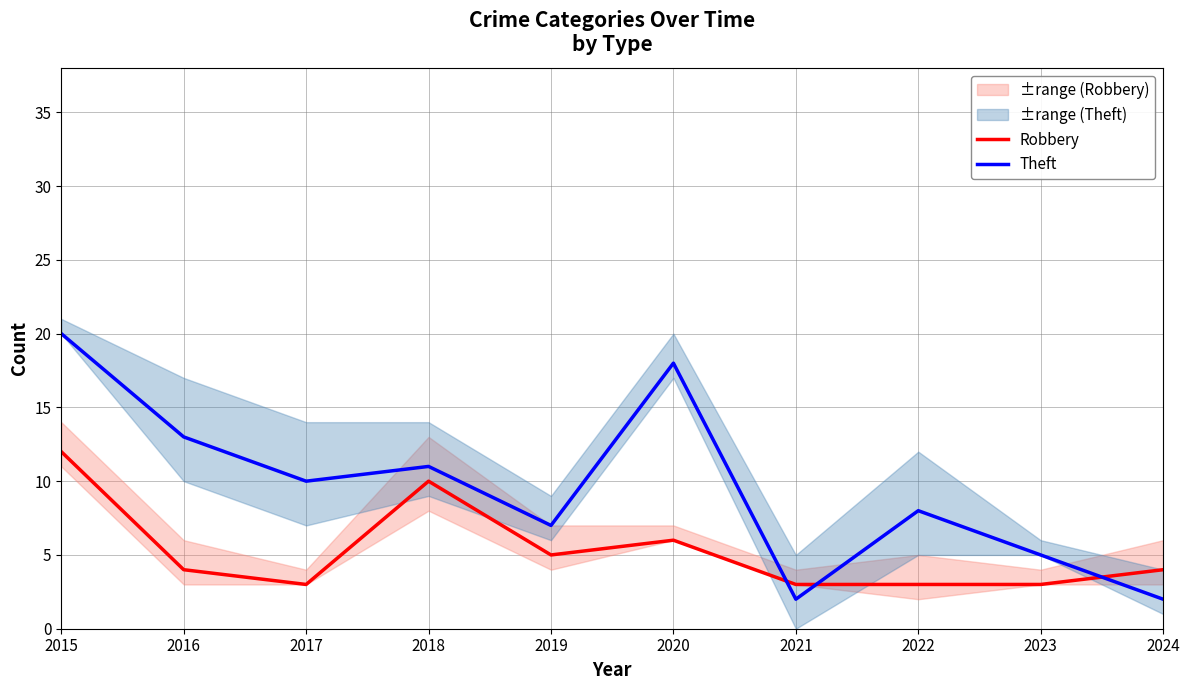

Is the value of Robbery at 2024 greater than the value of Theft at 2015?

No